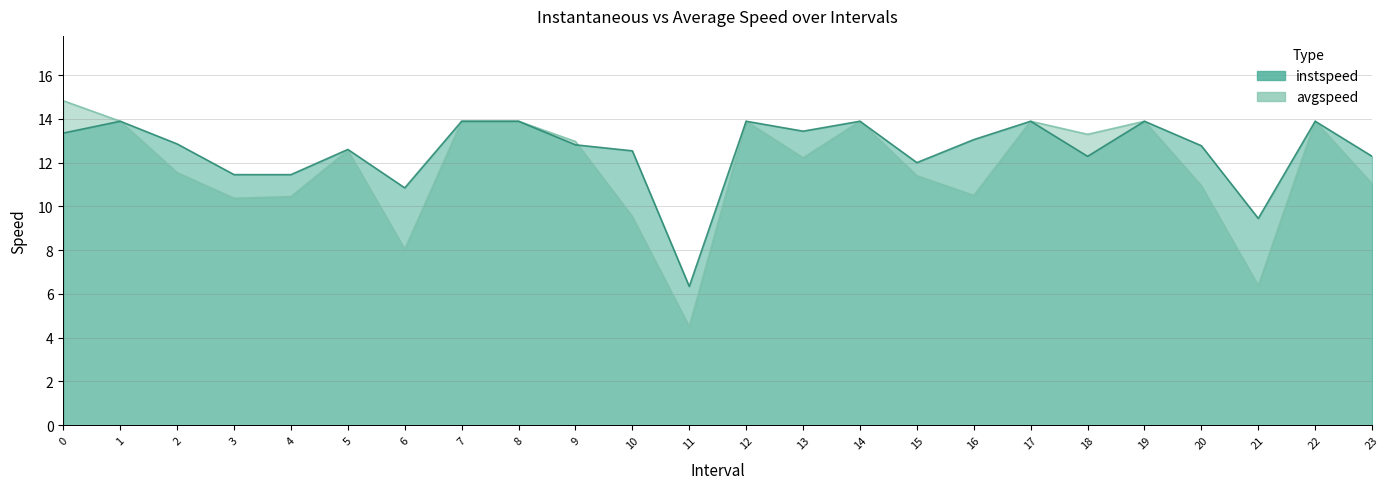

What is the sum of all instspeed values?

300.6